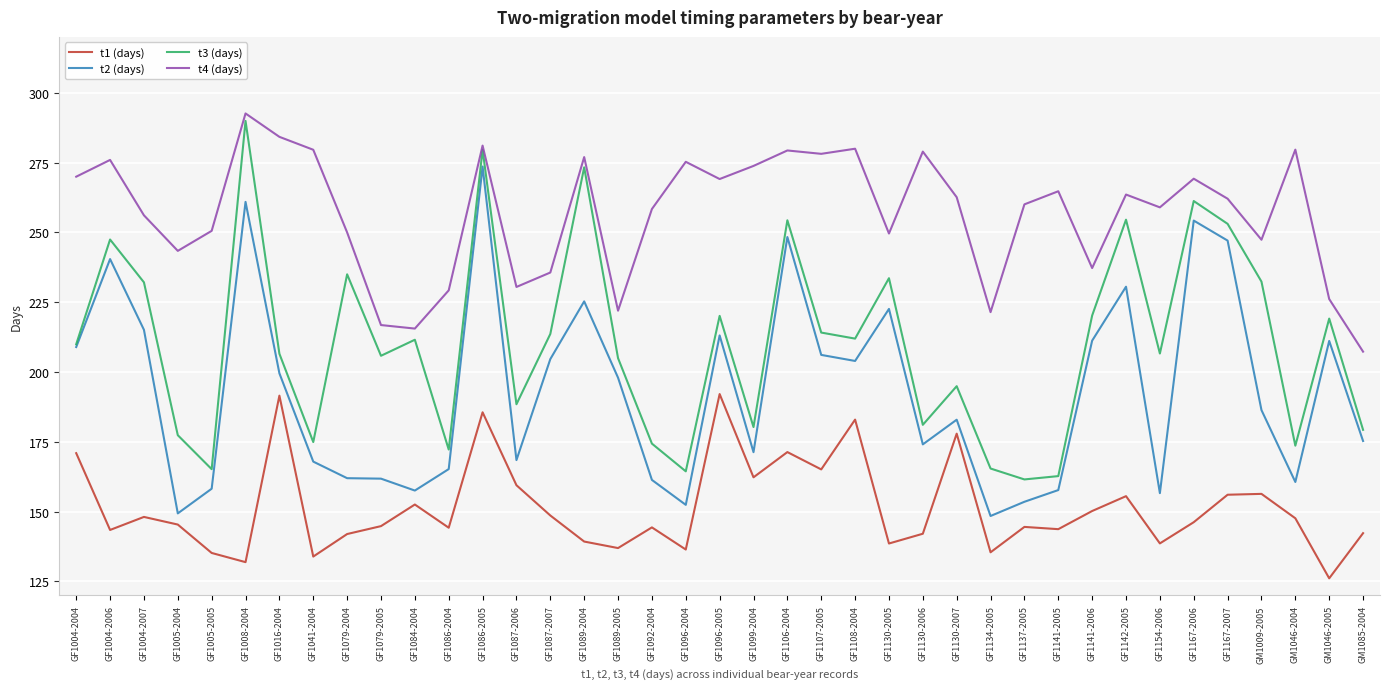

At GF1154-2006, list the series in order from largest to smallest.

t4 (days), t3 (days), t2 (days), t1 (days)